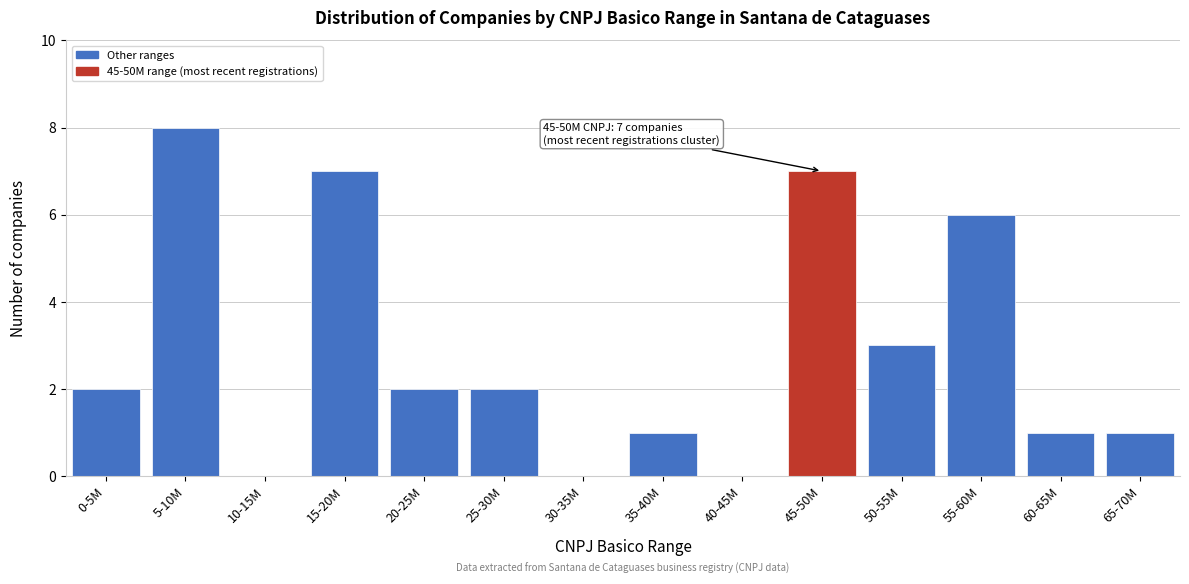

Where is the data nearest to the value 4?

50-55M